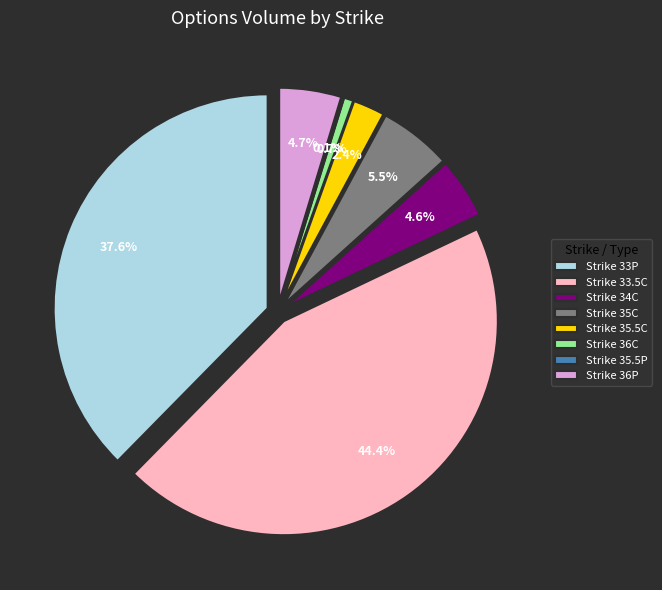

How many segments does this pie chart have?

8